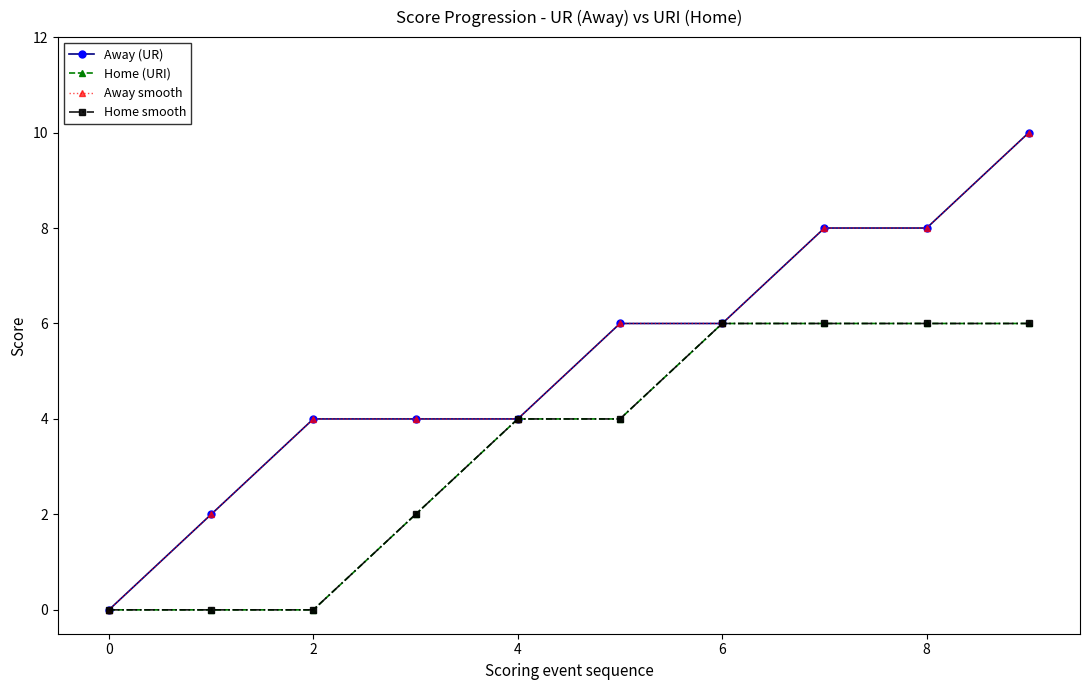

What is the sum of all Home smooth values?

34